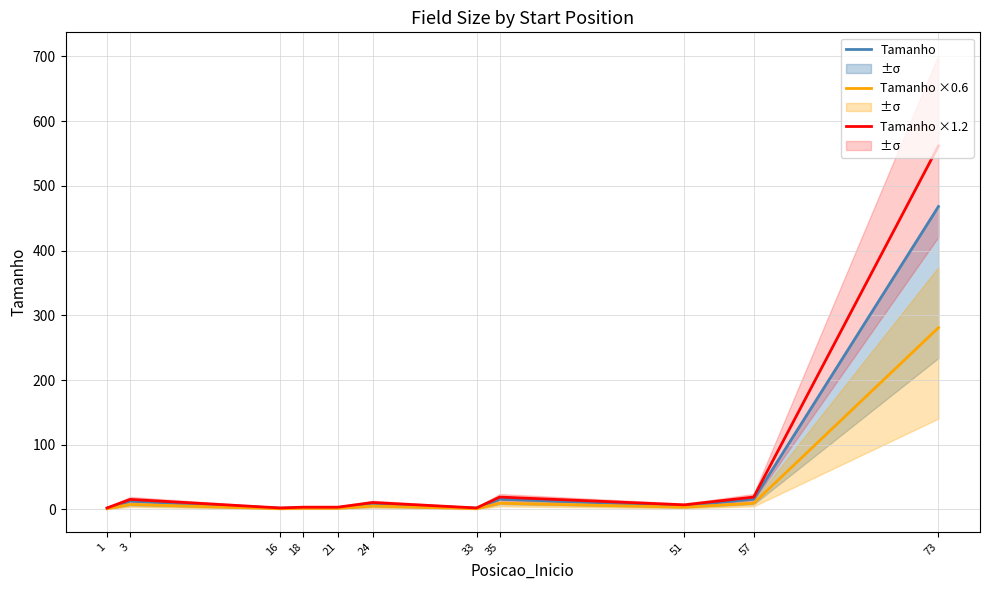

The Tamanho series shows 3.0 at 18. True or false?

True